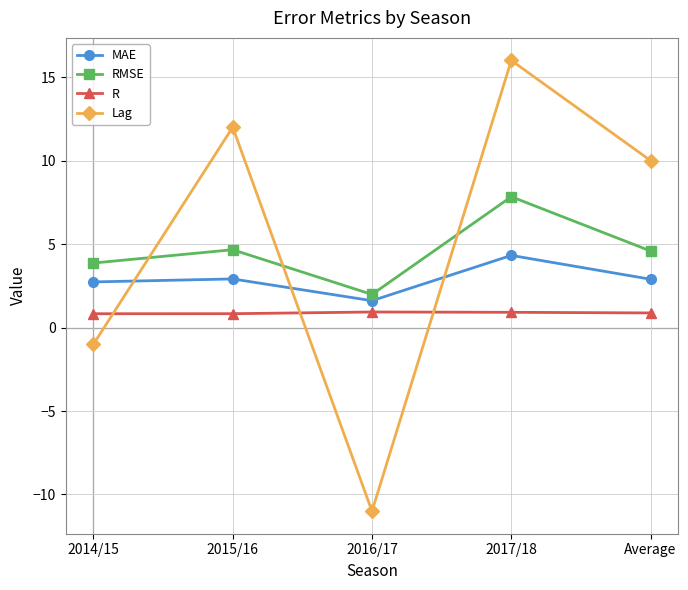

What is the difference between the Lag values at 2017/18 and 2014/15?

17.0